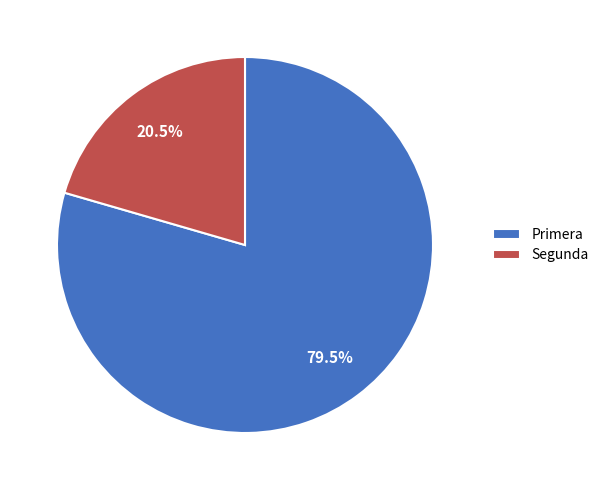

Does any single category account for the majority?

Yes